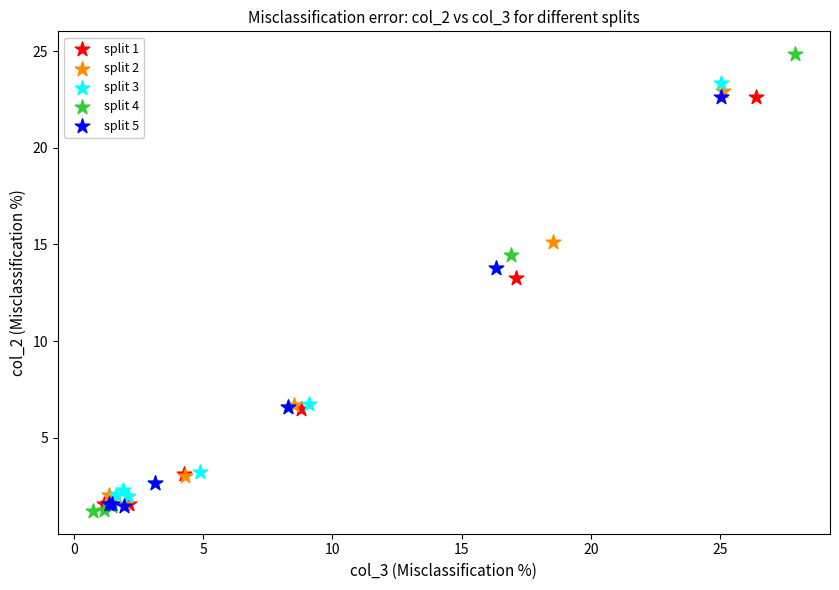

Which series reaches the minimum Y coordinate?

split 4